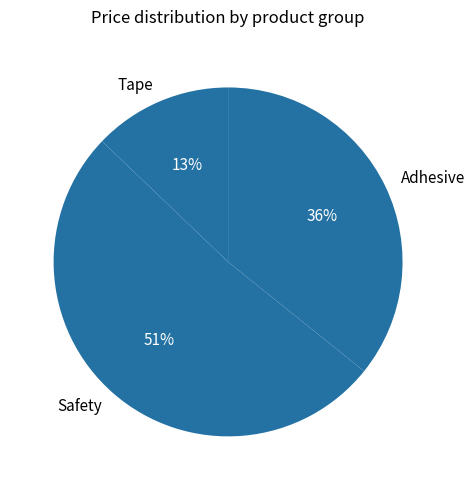

What is the ratio of the value at Safety to the value at Adhesive?

1.4